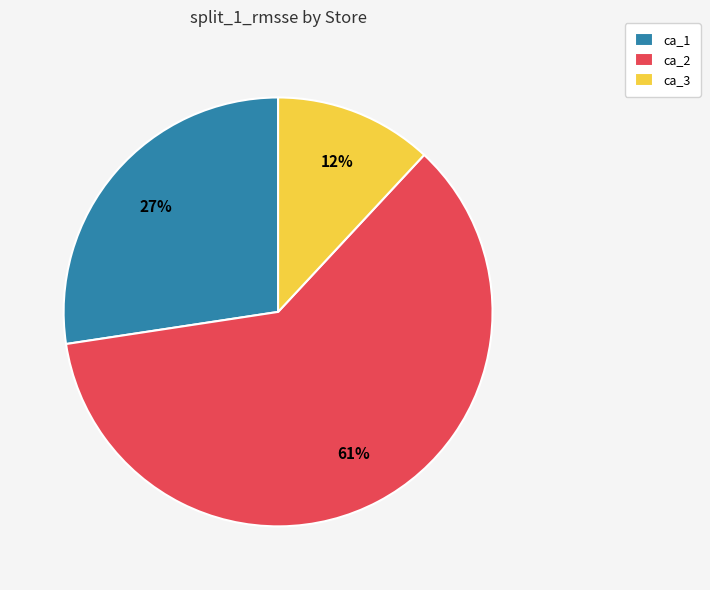

What percentage is the ca_1 slice, to the nearest percent?

27%